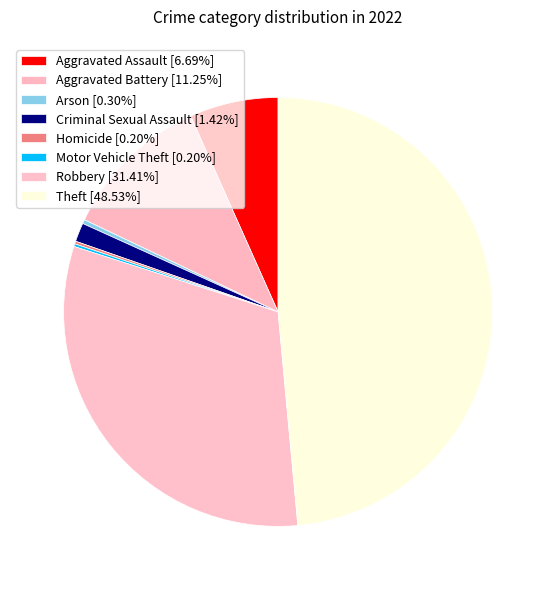

To the nearest percent, what is the average slice percentage?

12%